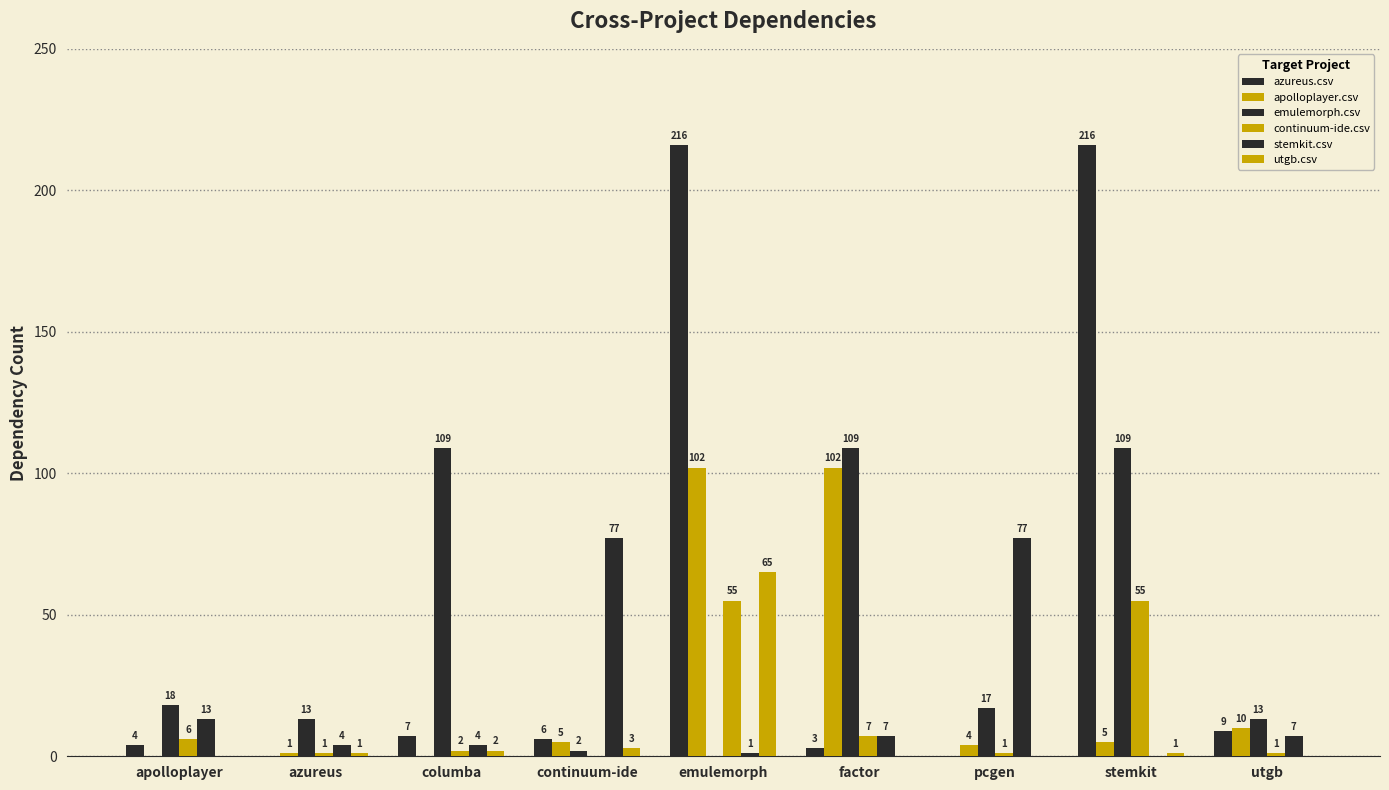

Are the bars grouped side by side (vs. stacked)?

Yes